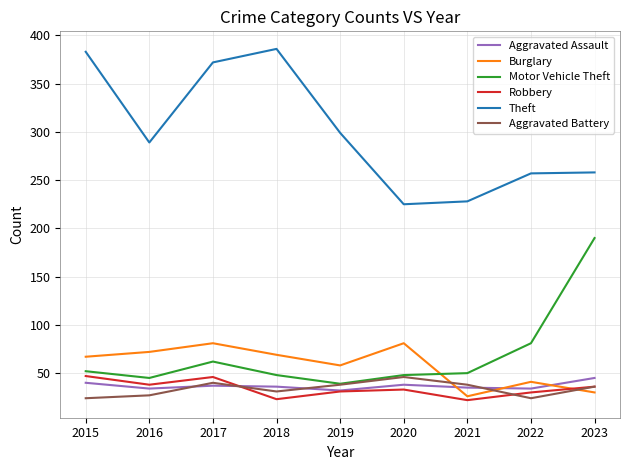

What is the average value of the Aggravated Battery series?

34